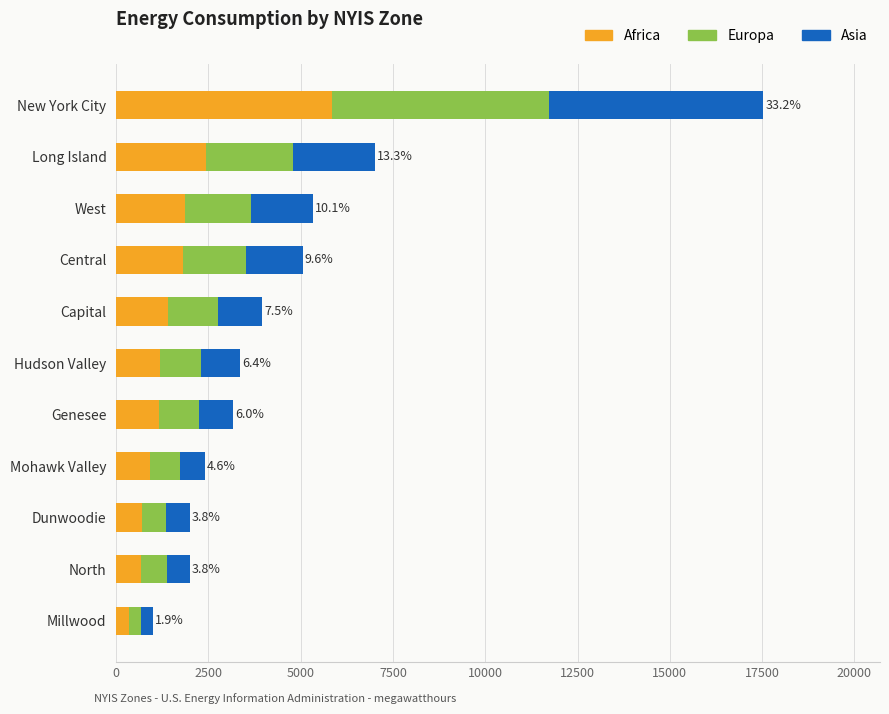

What is the difference between the maximum and minimum values in the Africa series?

5489